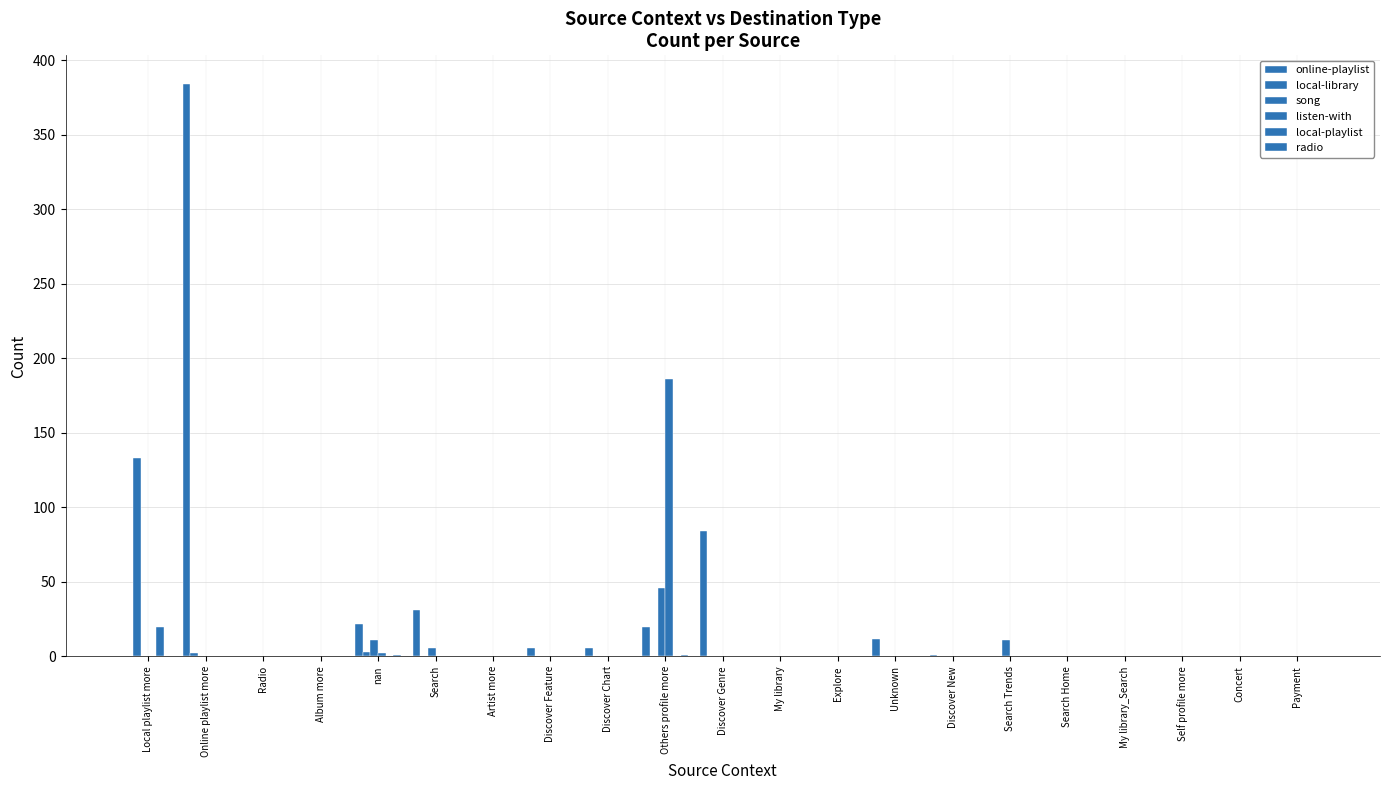

How many categories are shown in the chart?

21